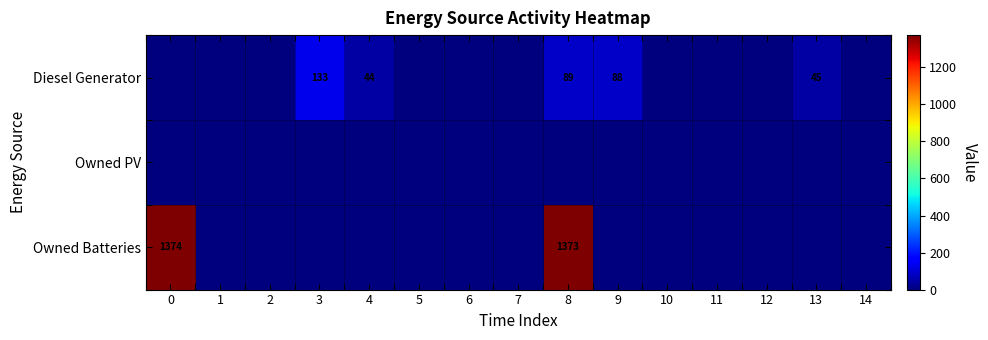

True or false: Diesel Generator has a value of 141 at 9.

False